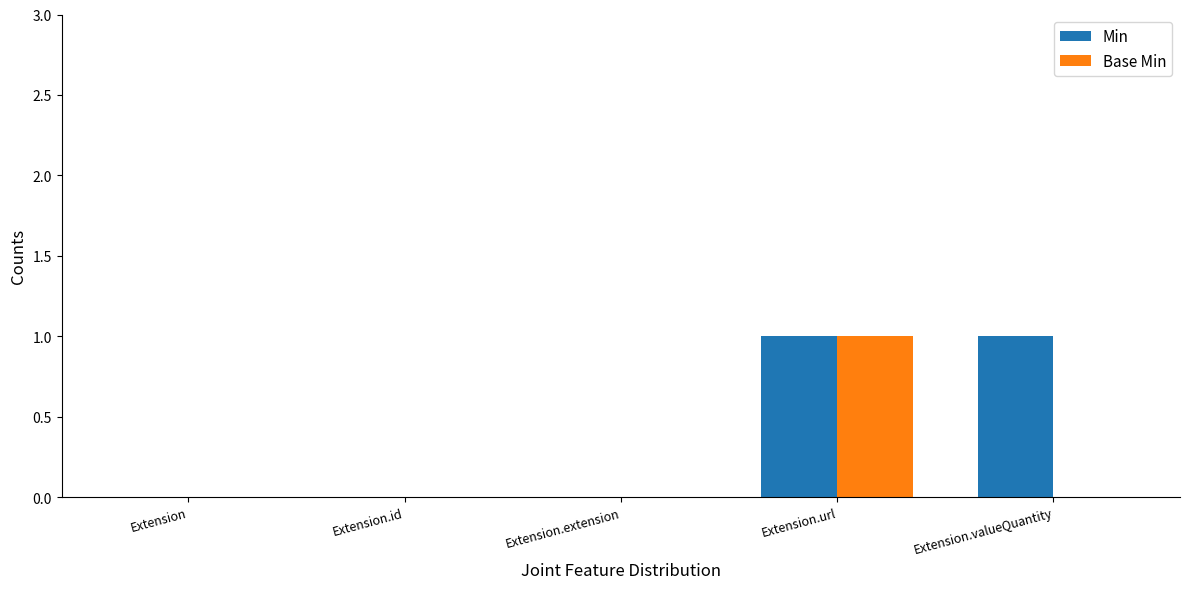

Between Extension.id and Extension.valueQuantity, which series saw the biggest shift?

Min